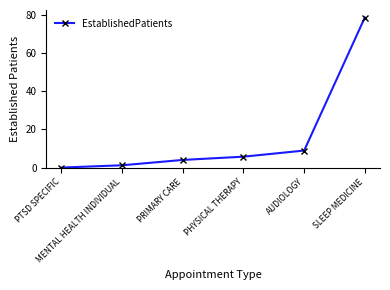

Which category has the highest value across all series?

SLEEP MEDICINE